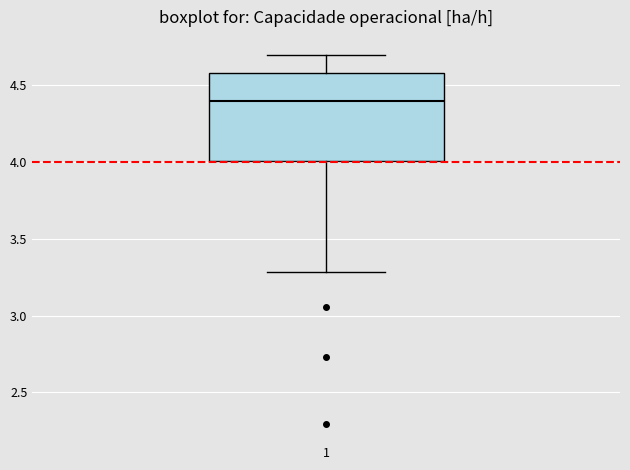

Read this box plot against the y-axis: the position of the median line, the range covered by the box, and the ends of both whiskers. The values are not printed on the chart, so give them approximately, as read against the axis.

median 4.4, box 4.0 to 4.6, whiskers 3.3 to 4.7